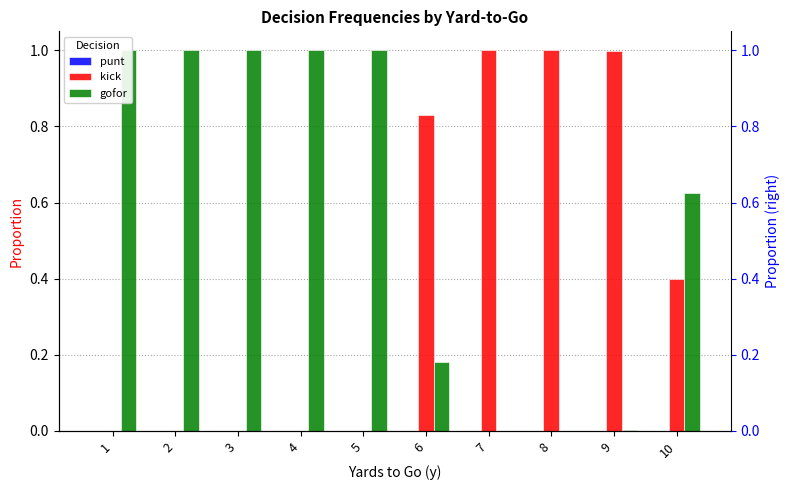

What is the maximum value shown in the chart?

1.0